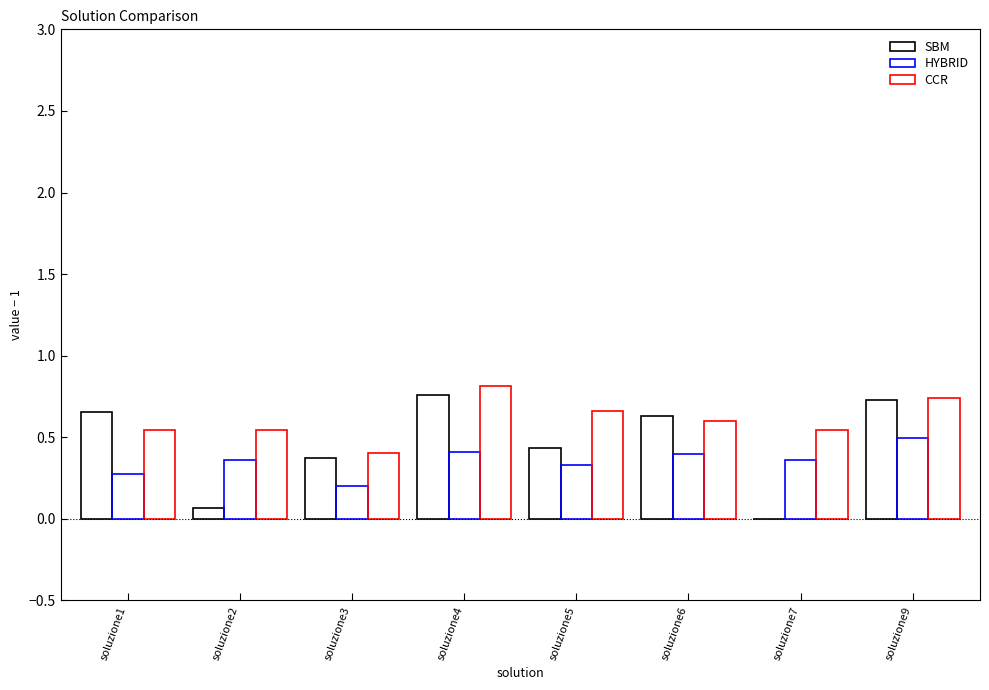

How many groups of bars are there?

8